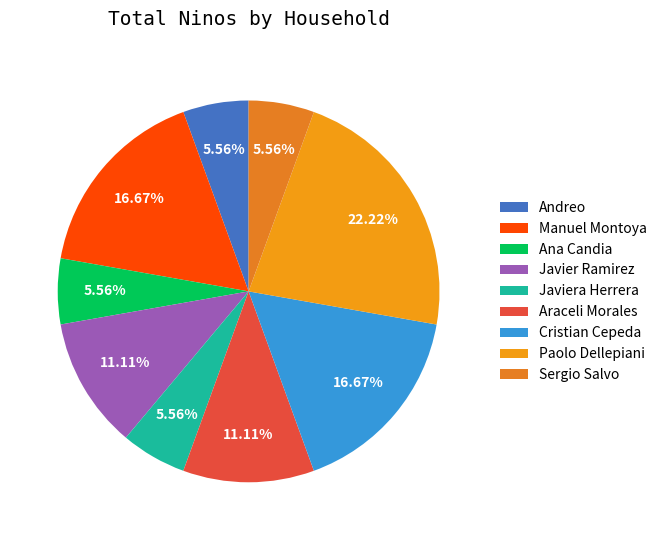

What percentage do Araceli Morales and Sergio Salvo together represent?

16.7%